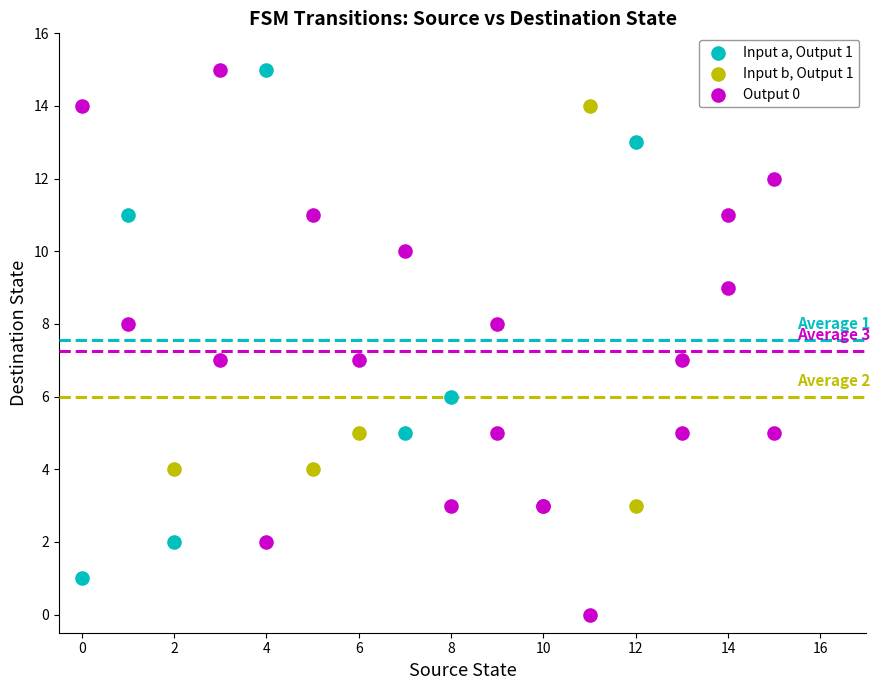

Which series reaches the minimum Y coordinate?

Output 0